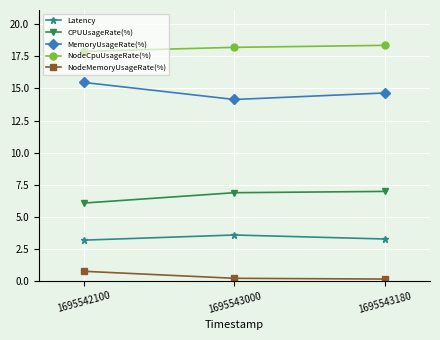

The value of NodeMemoryUsageRate(%) at 1695543000 is 0.2. True or false?

True